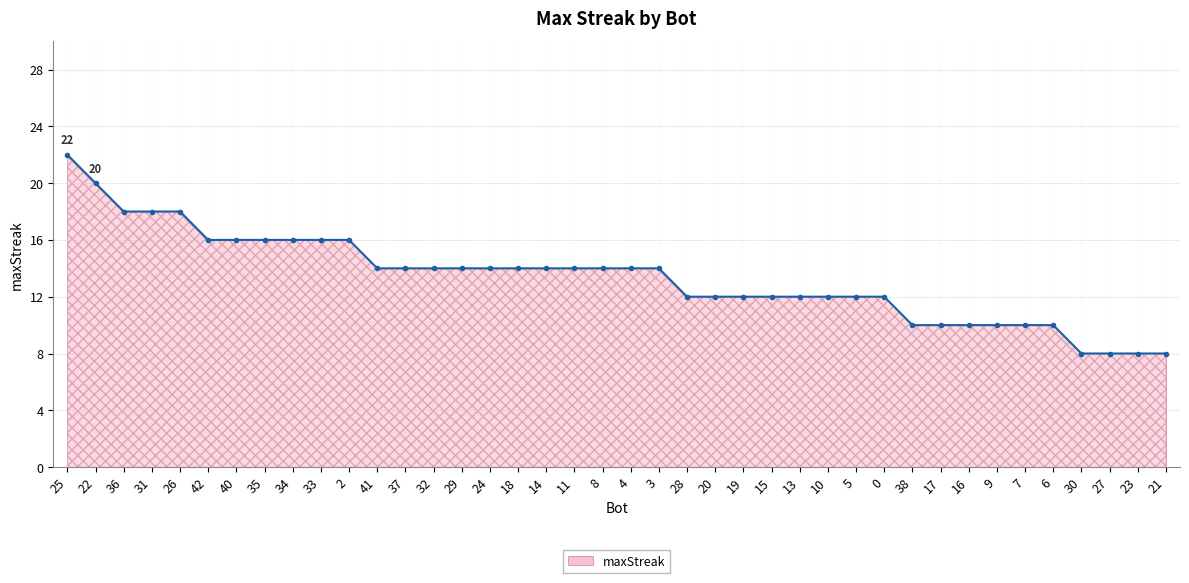

At which label does the data first exceed 14?

25